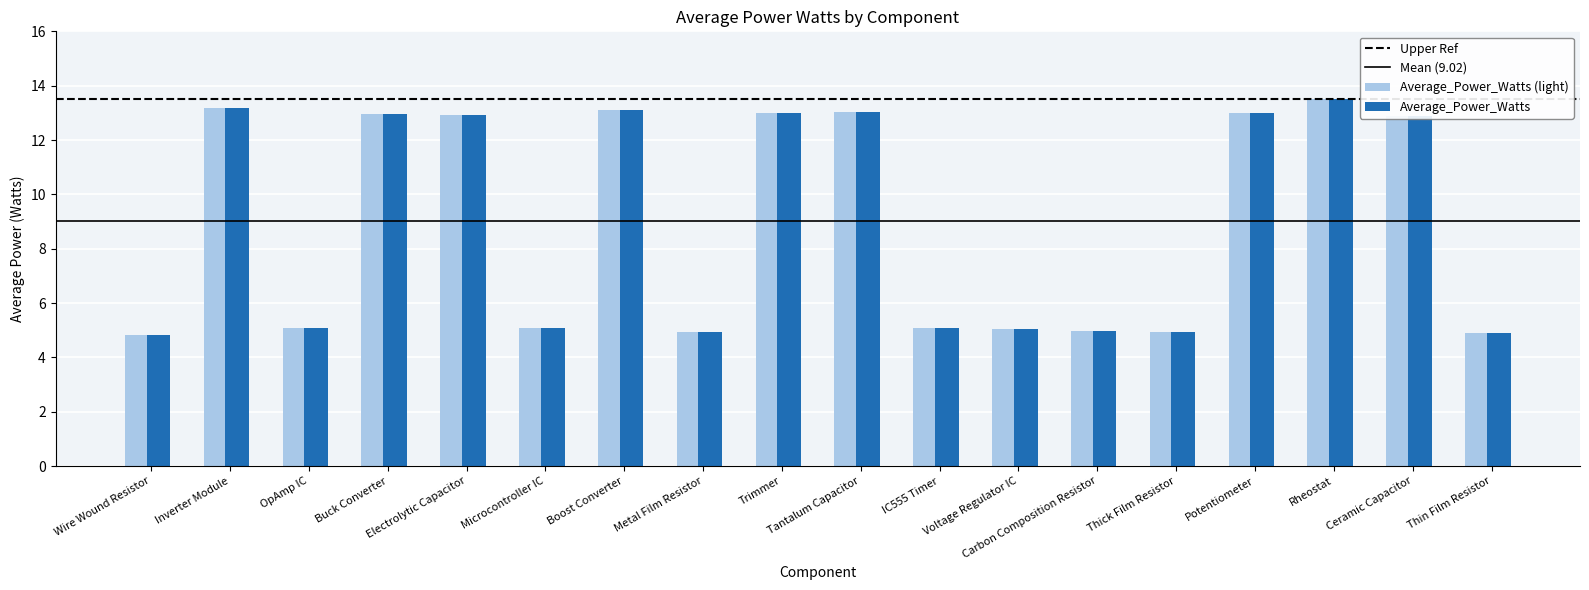

What is the label of the 10th bar from the right?

Trimmer